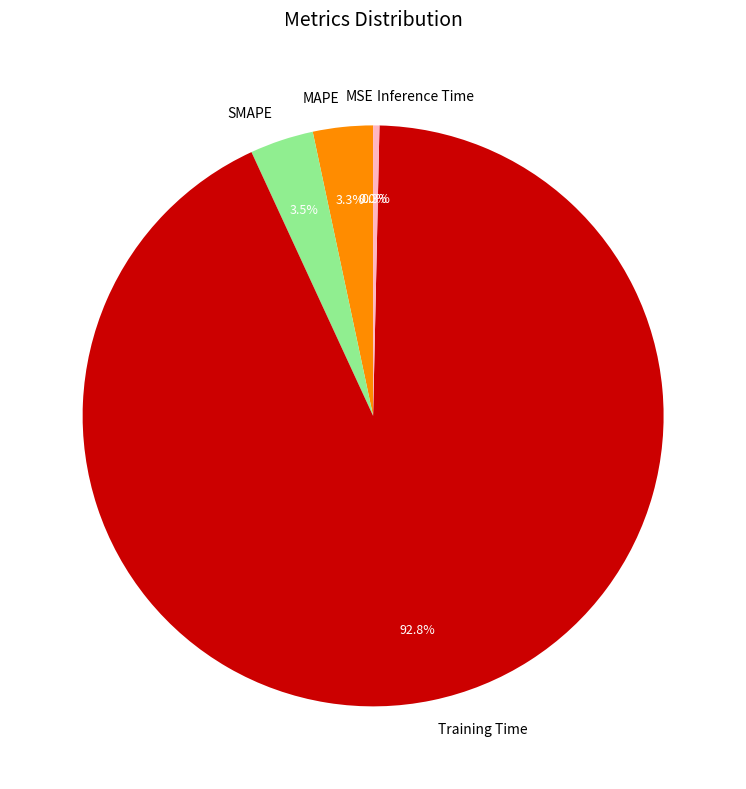

To the nearest percent, what is the difference between the largest and smallest slice percentages?

93%